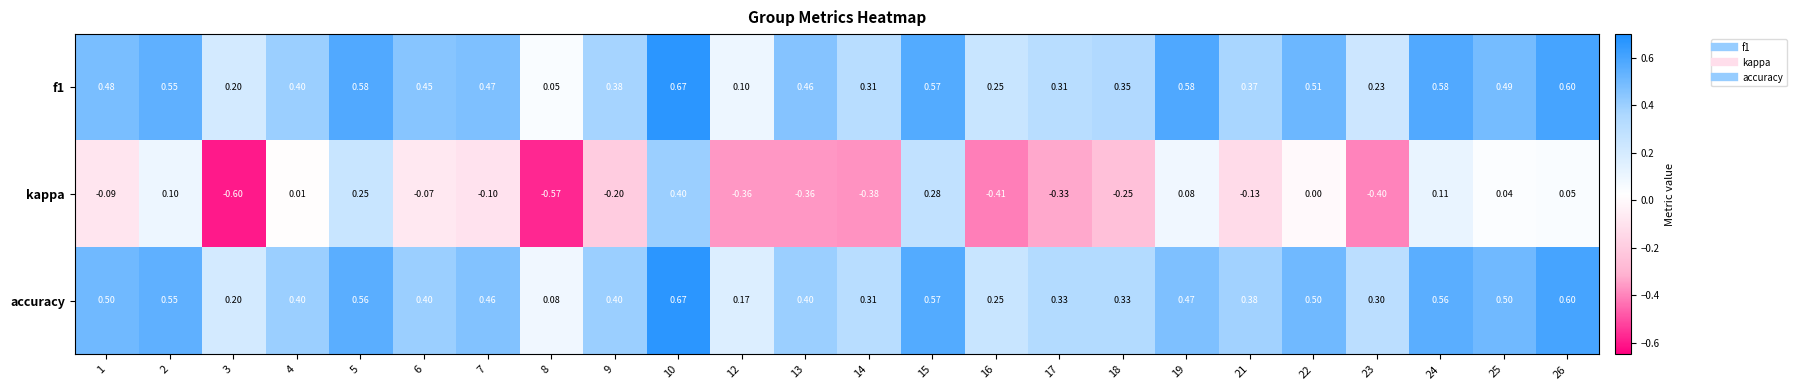

Which series has the widest spread of values?

kappa